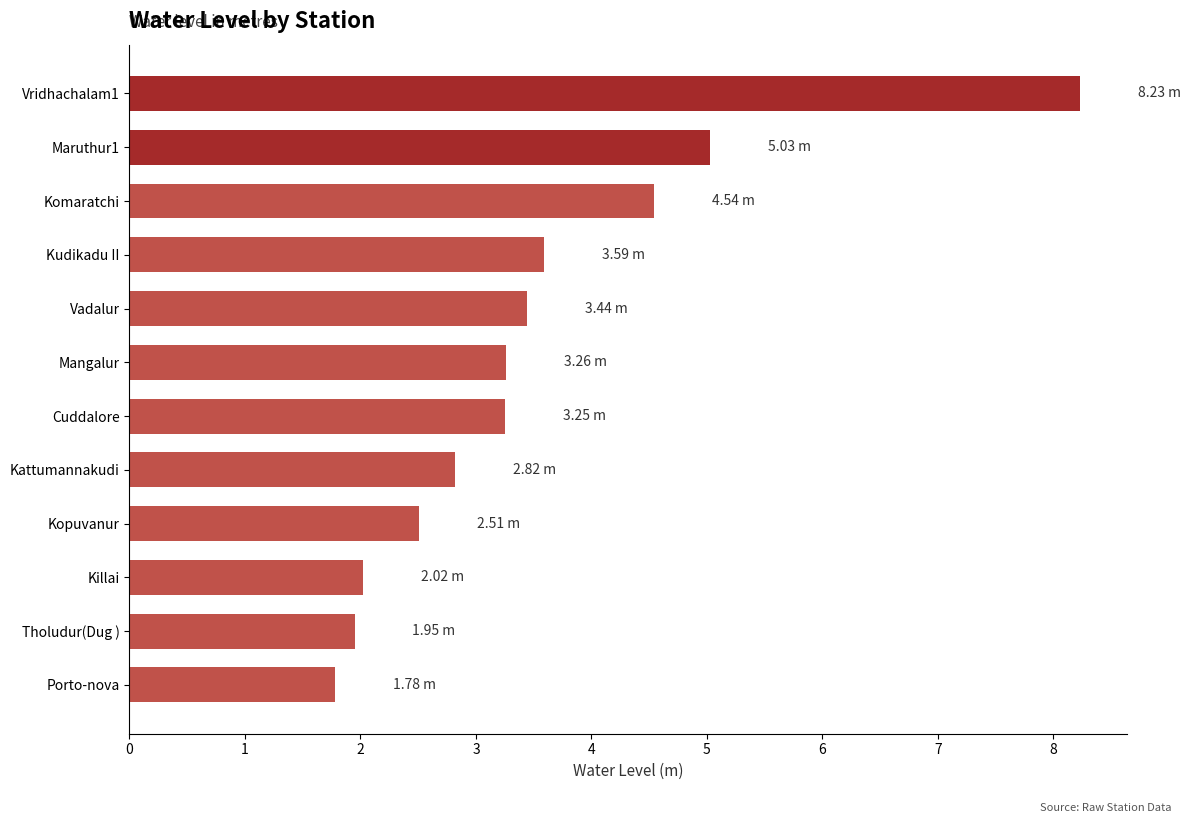

What is the average value?

3.5